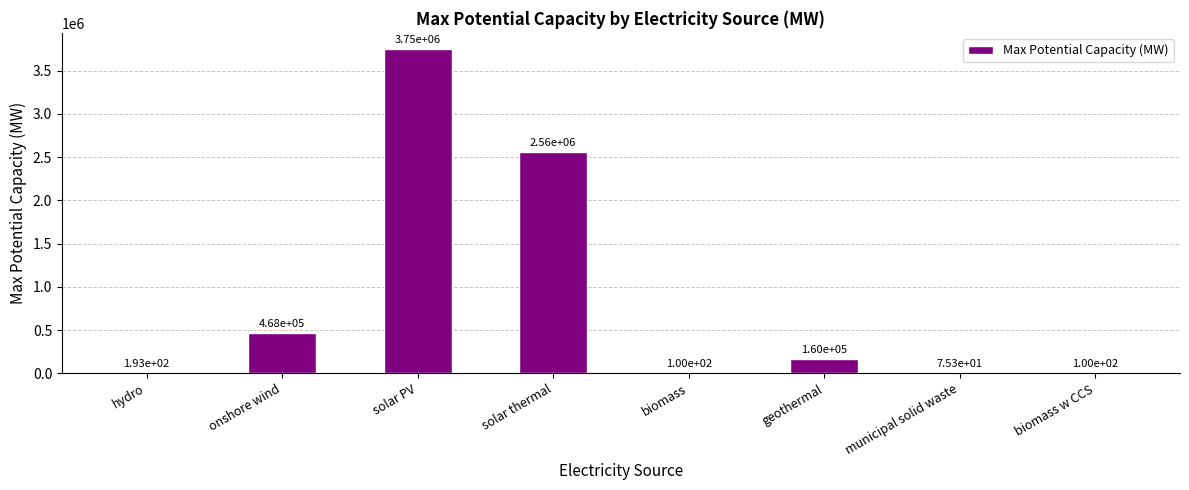

What is the sum of all values?

6936502.7